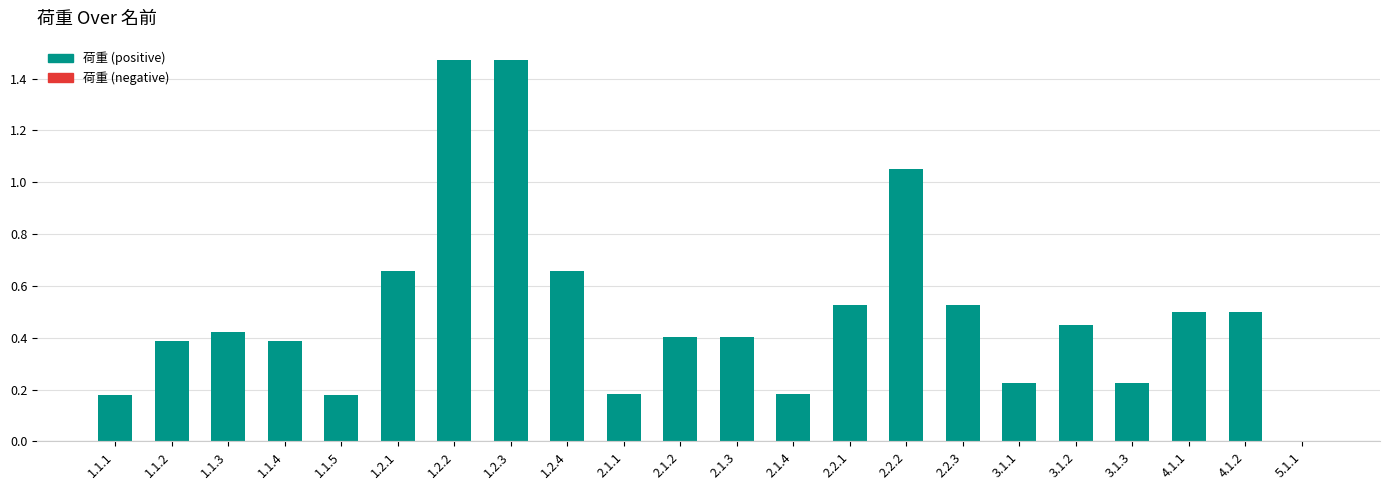

What is the change in value from 2.1.2 to 5.1.1?

-0.4